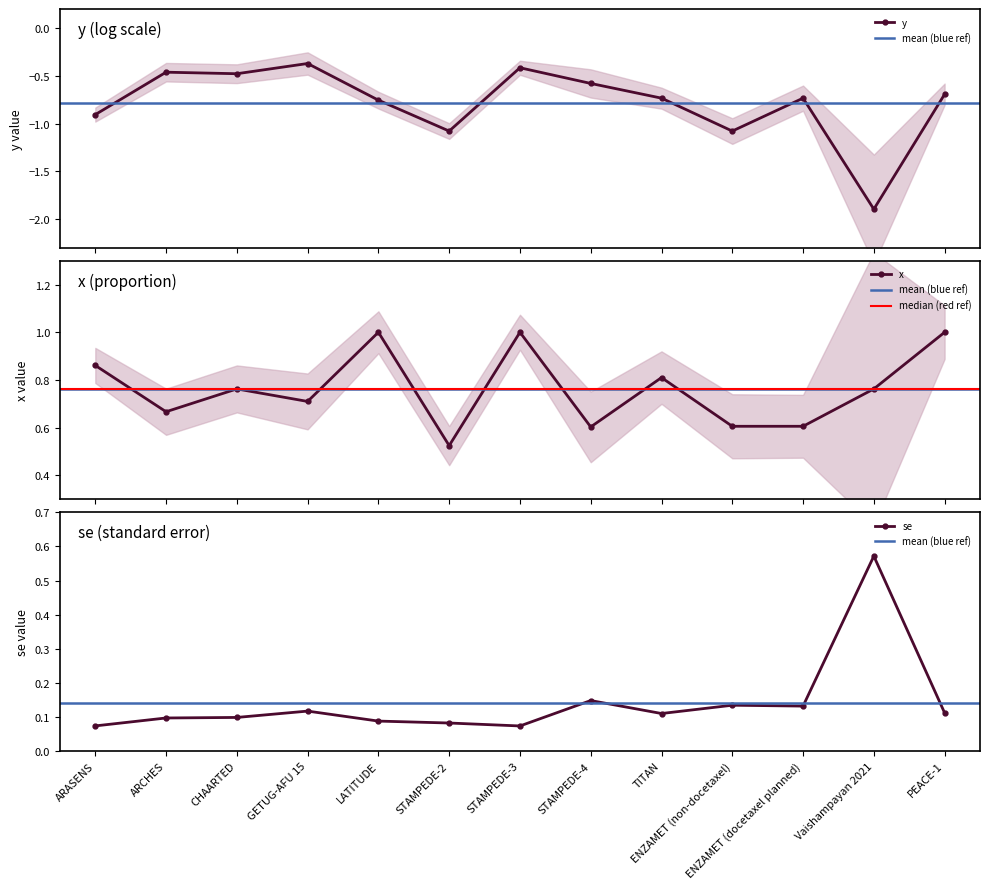

Read the x value at ARCHES.

0.7